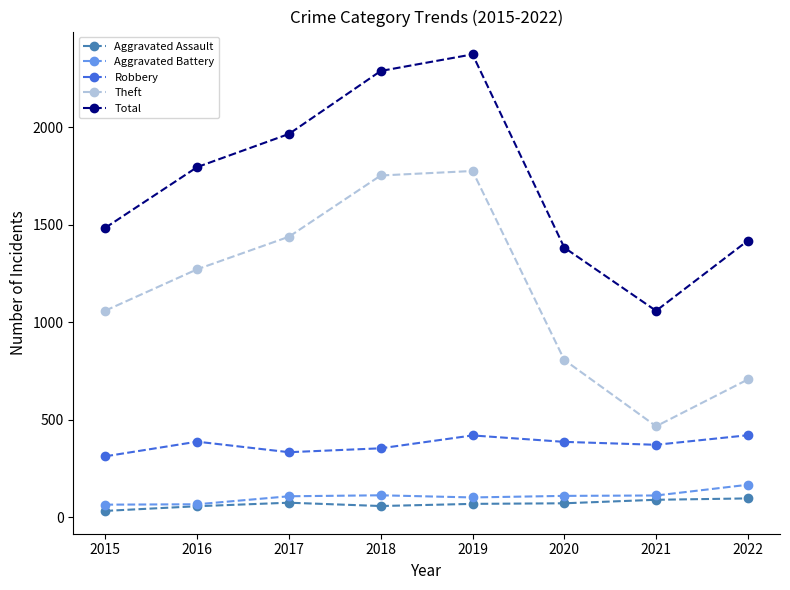

The value of Aggravated Battery at 2018 is 198. True or false?

False